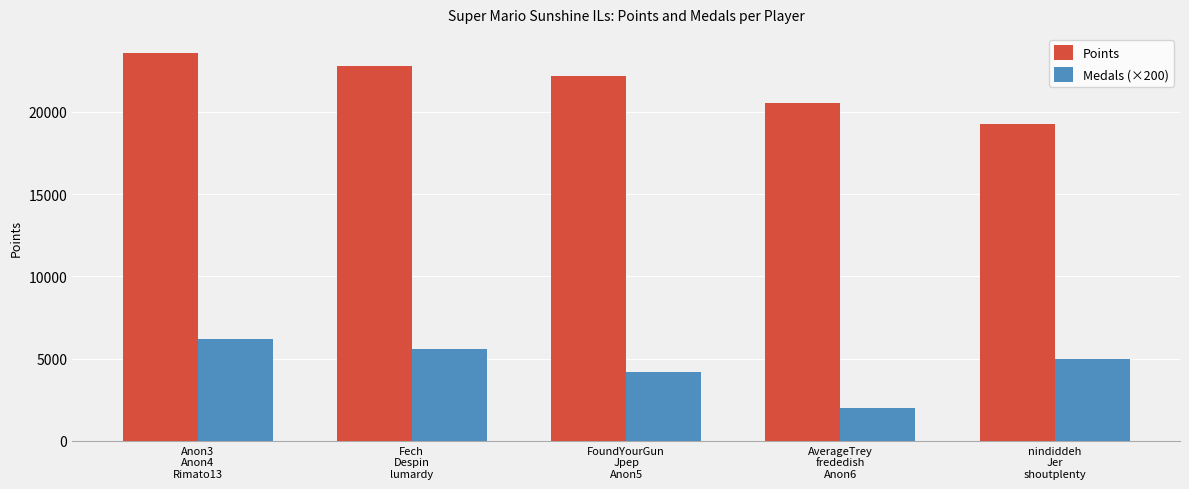

What is the label of the 1st bar from the right?

nindiddeh
Jer
shoutplenty